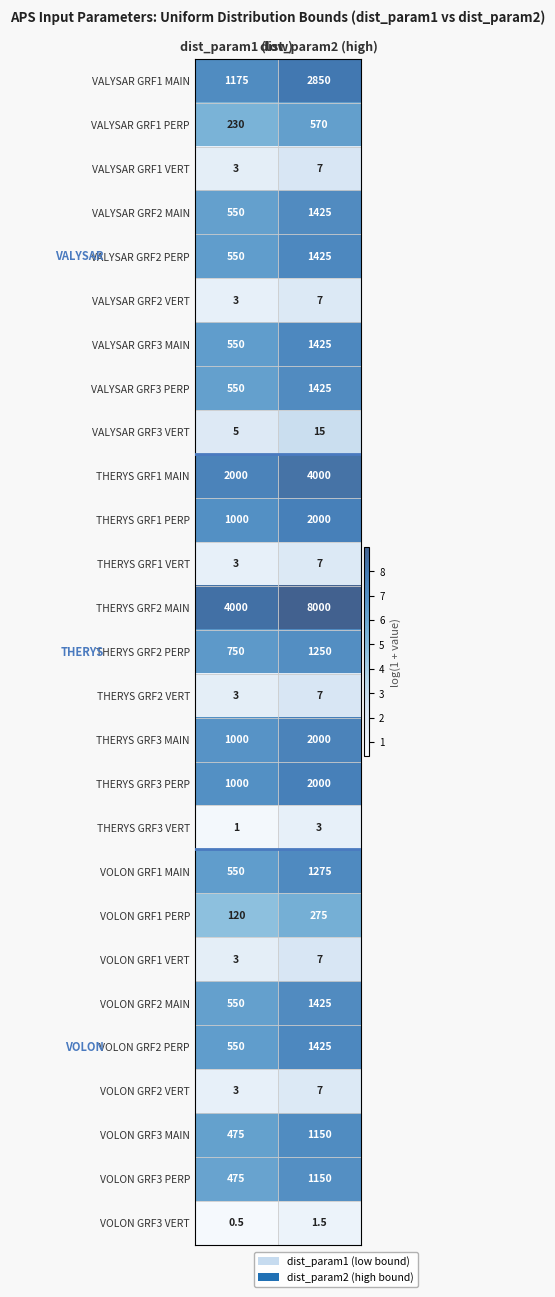

At how many categories does at least one series exceed 4?

2